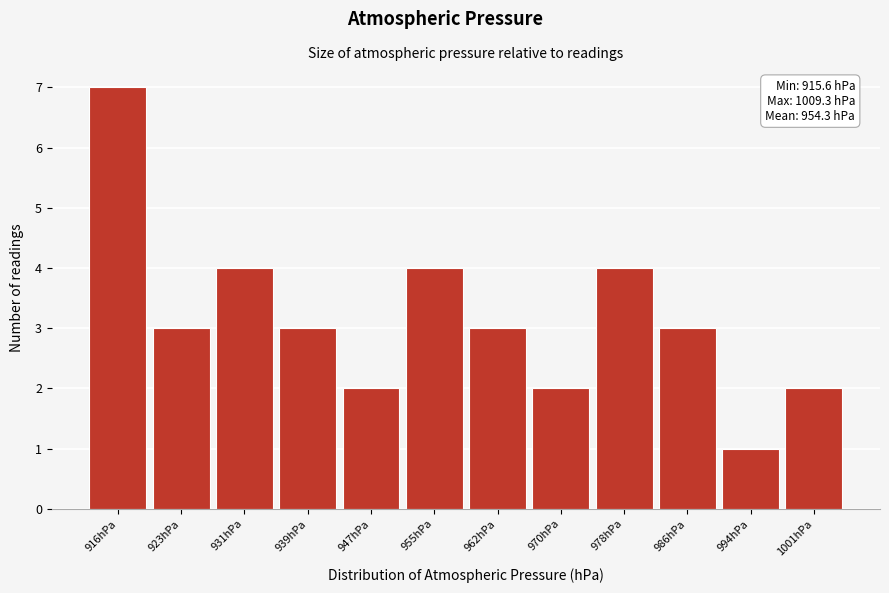

Reading right to left, what are all the values shown in this chart?

1001hPa=2	994hPa=1	986hPa=3	978hPa=4	970hPa=2	962hPa=3	955hPa=4	947hPa=2	939hPa=3	931hPa=4	923hPa=3	916hPa=7